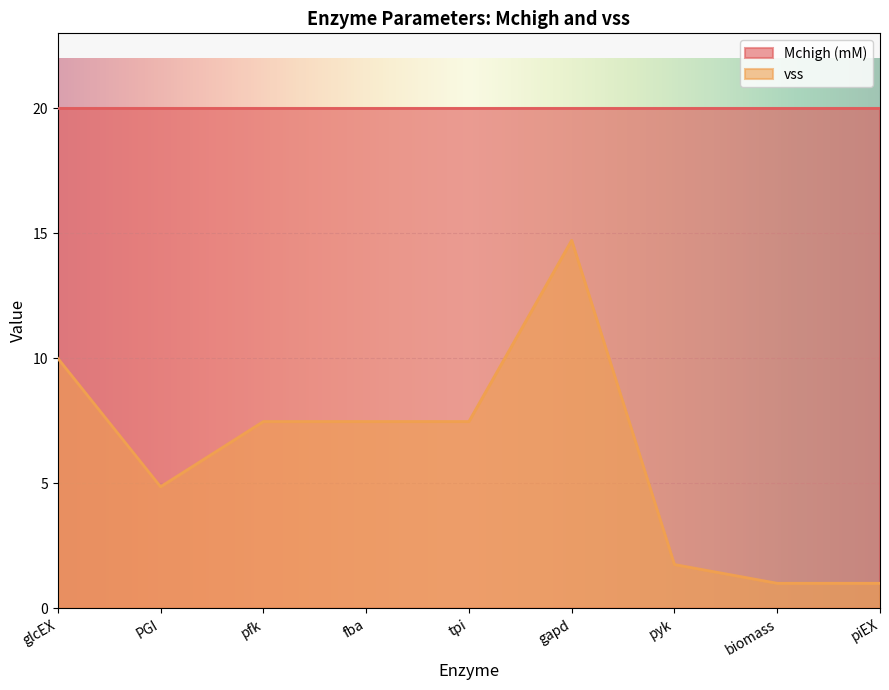

What position from the left is fba?

4